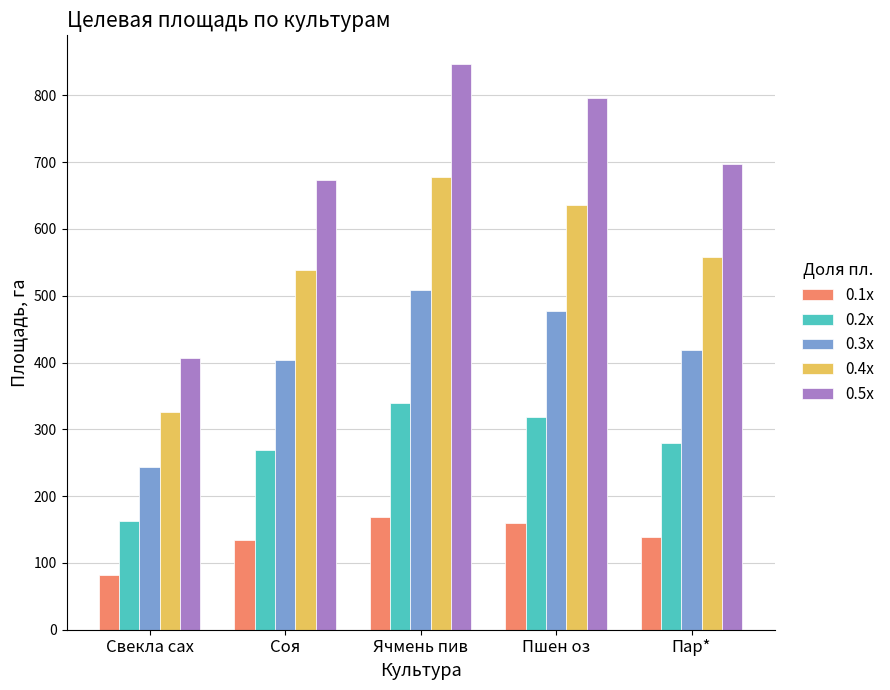

At how many categories does at least one series exceed 656?

4